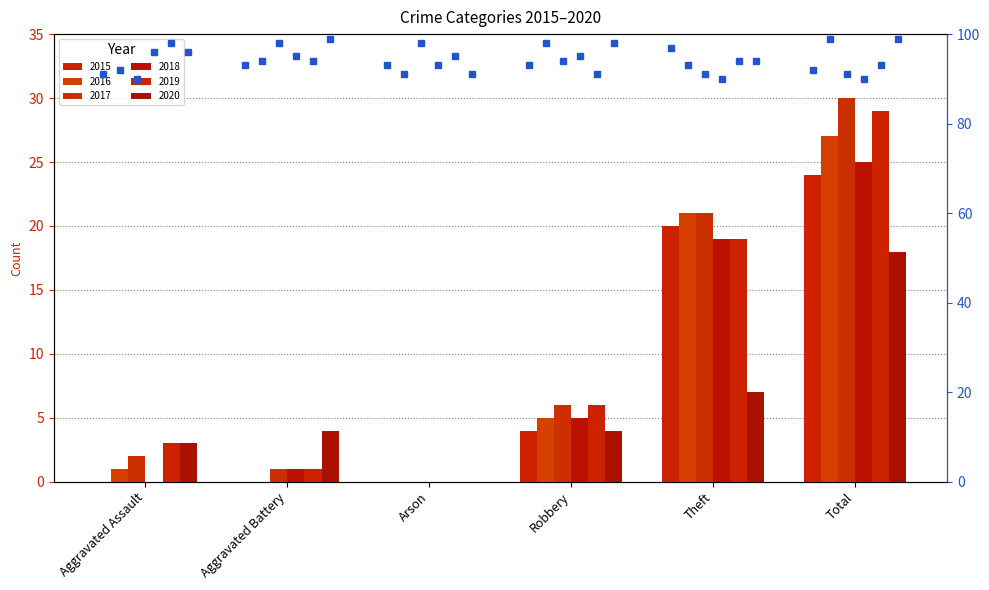

At which label does 2016 first exceed 5?

Theft